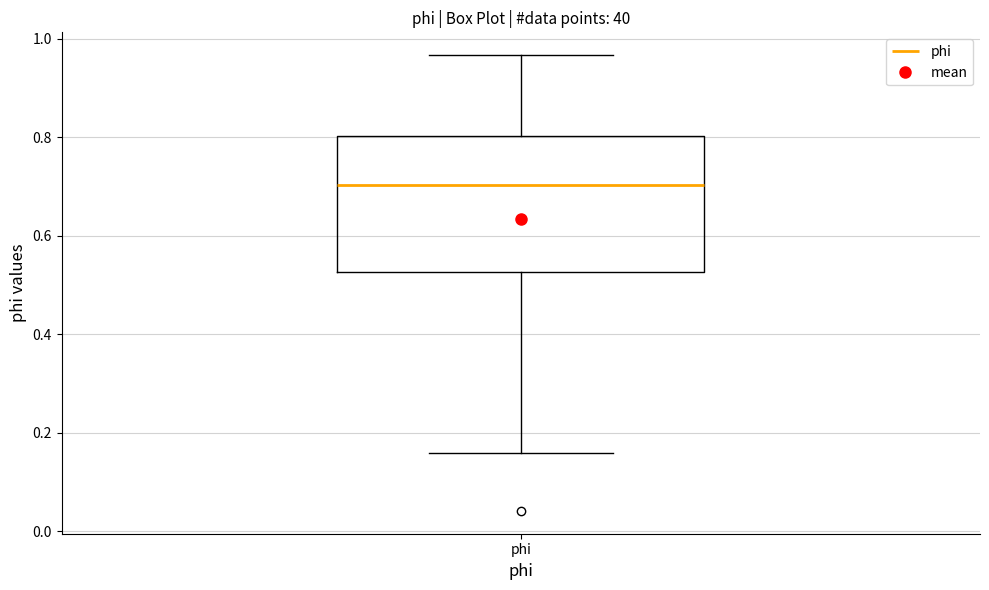

Read this box plot against the y-axis: the position of the median line, the range covered by the box, and the ends of both whiskers. The values are not printed on the chart, so give them approximately, as read against the axis.

median 0.70, box 0.52 to 0.80, whiskers 0.16 to 0.96